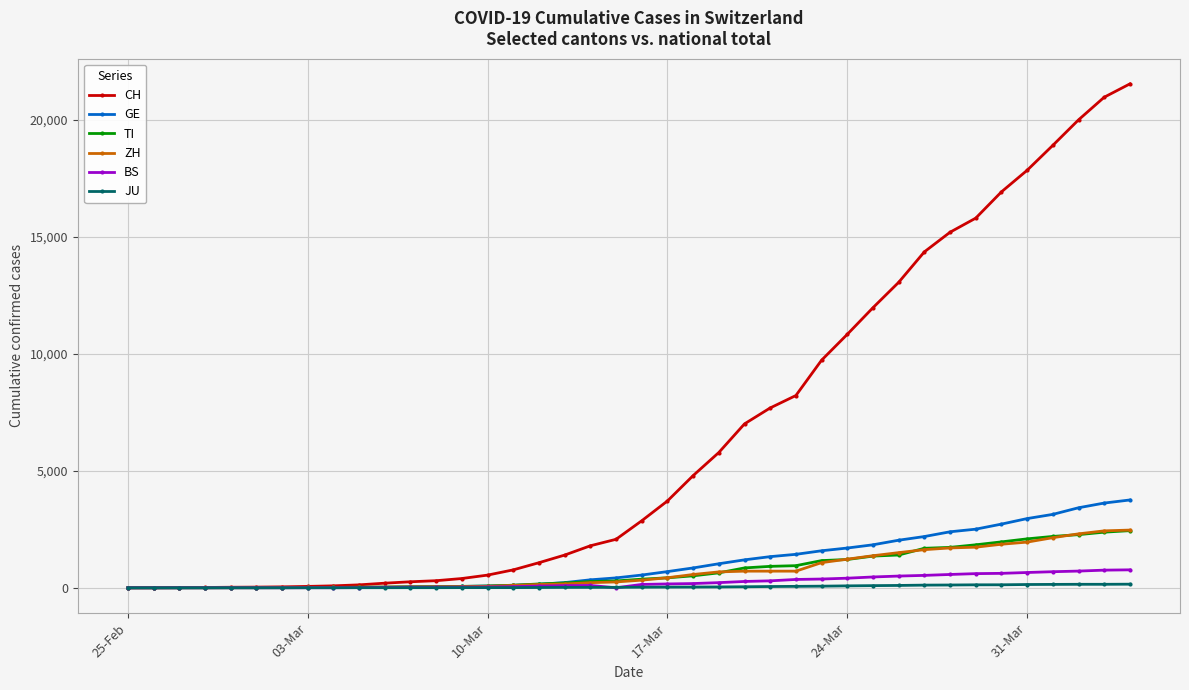

What is the highest value of the BS series?

767